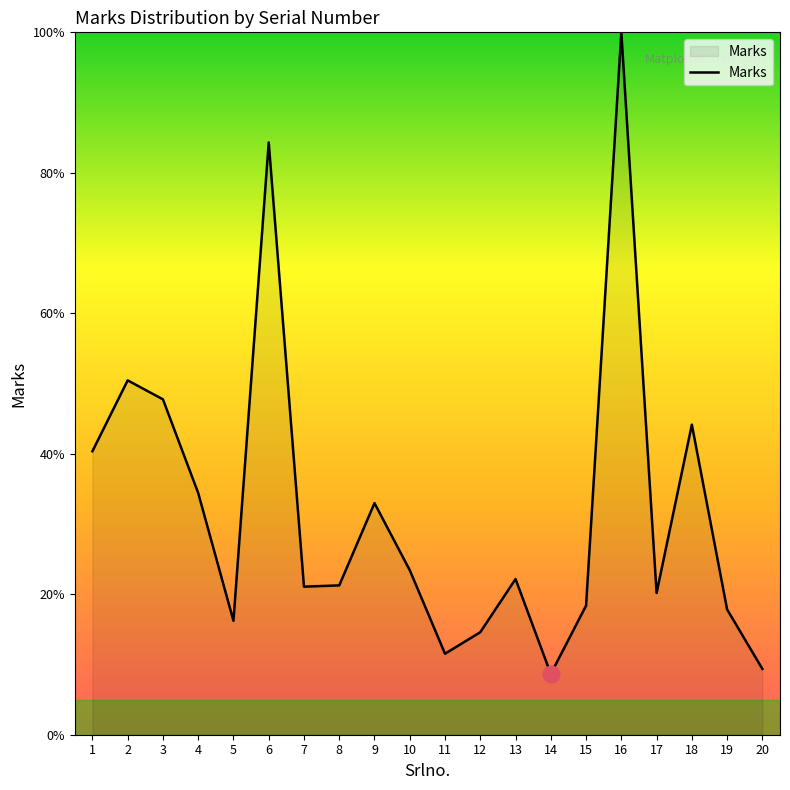

Read the value at 4.

34.4